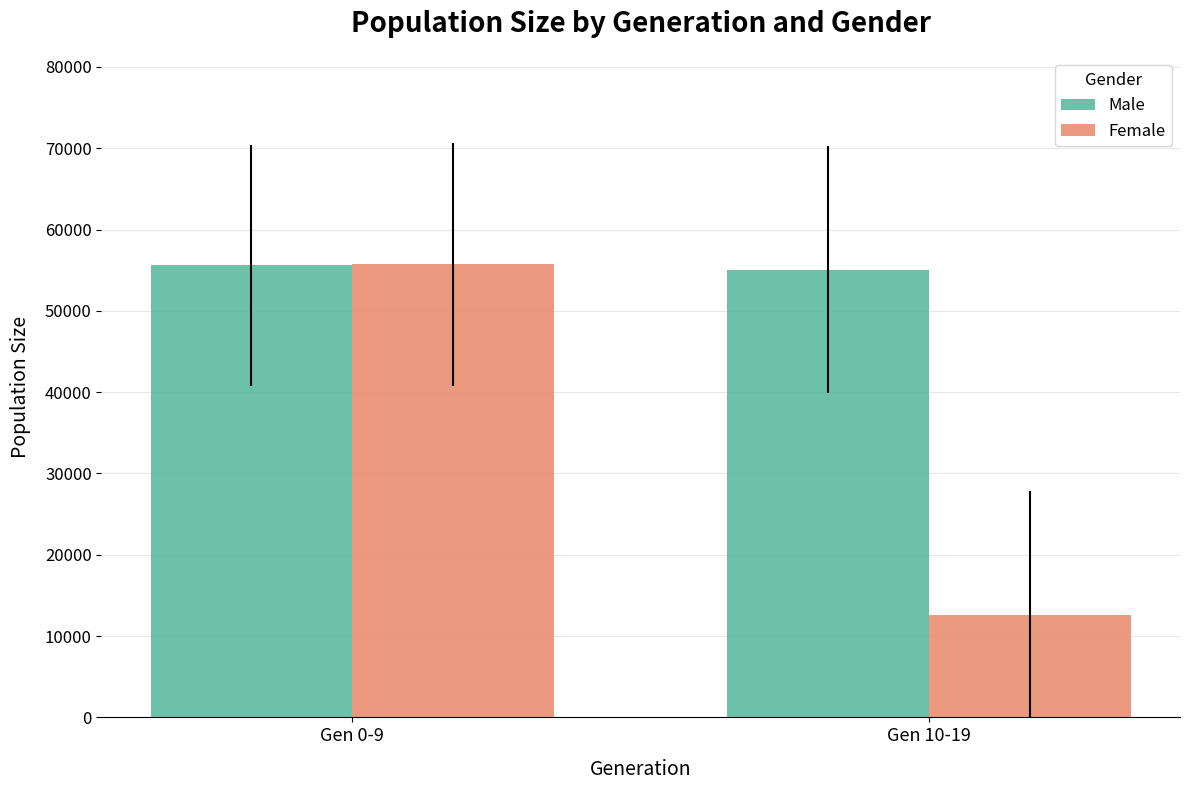

What is the spread (max minus min) of values at Gen 0-9?

103.4